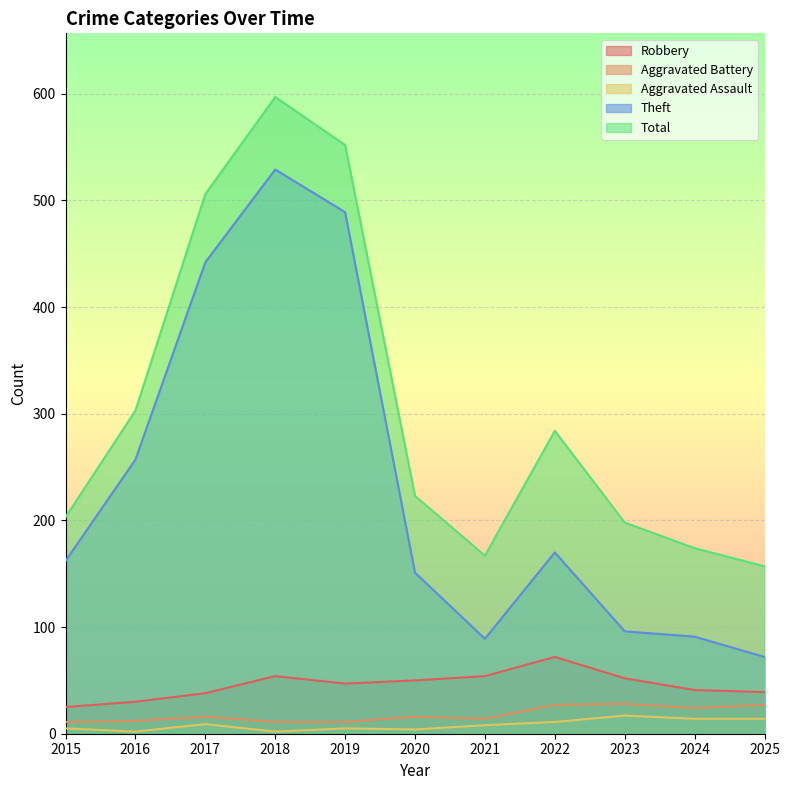

What is the greatest value displayed?

597